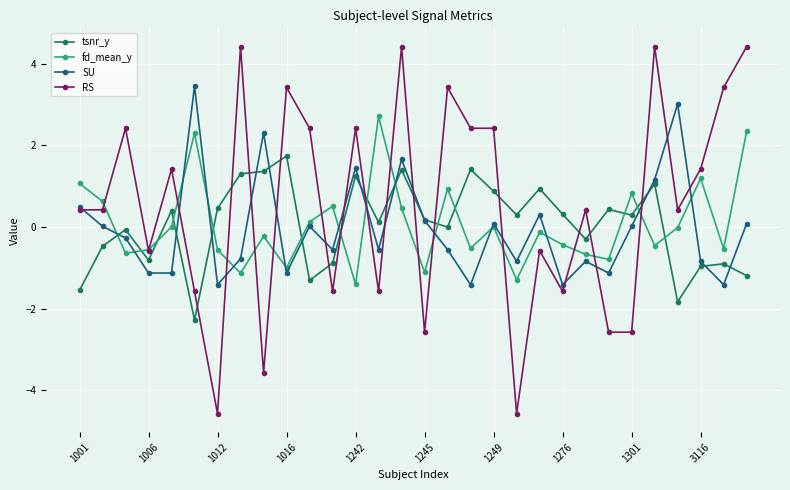

After their last crossing, which series has the higher values: fd_mean_y or RS?

RS